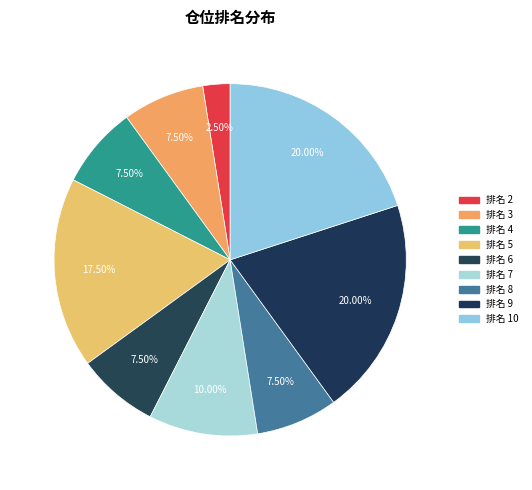

How many segments does this pie chart have?

9